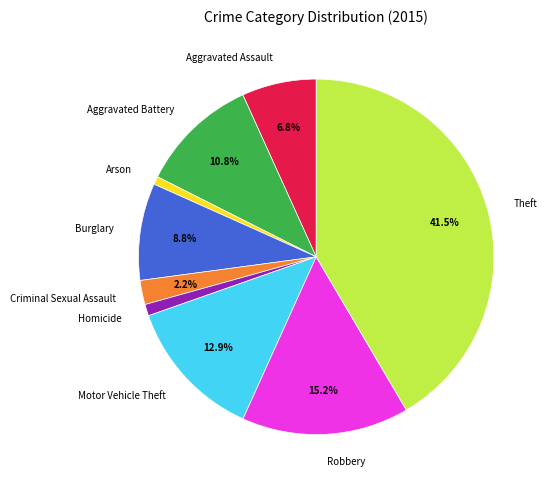

Combined, what portion of the pie is Motor Vehicle Theft and Burglary?

21.7%